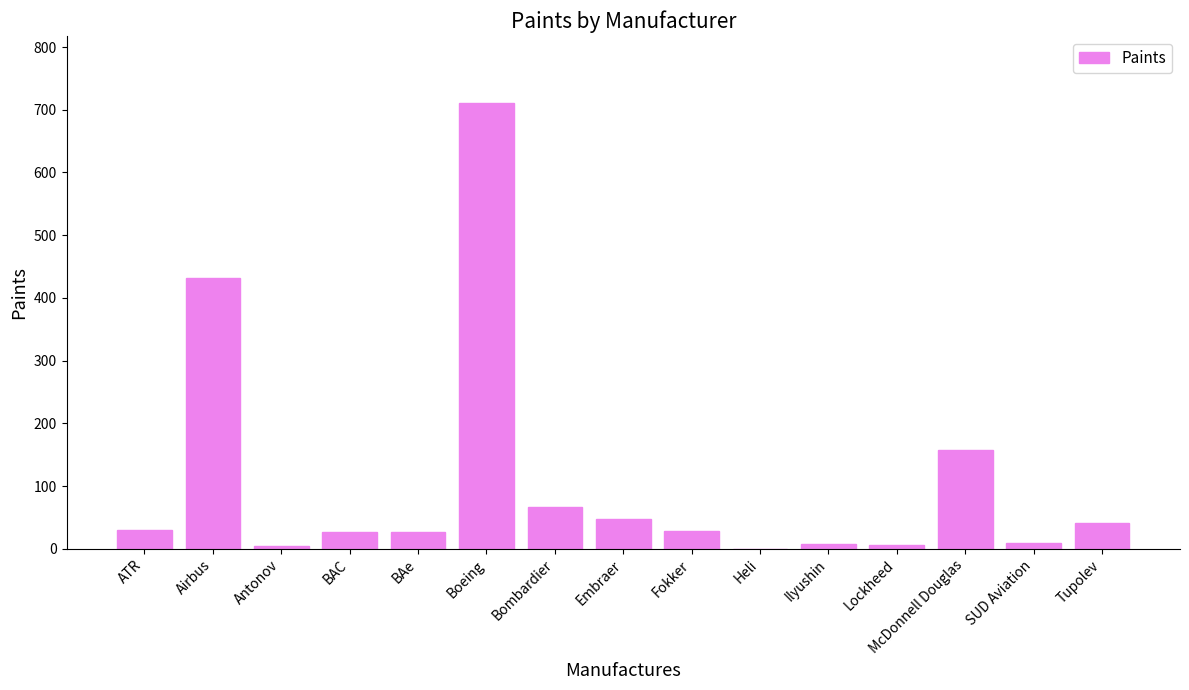

At which label is the value closest to 355?

Airbus